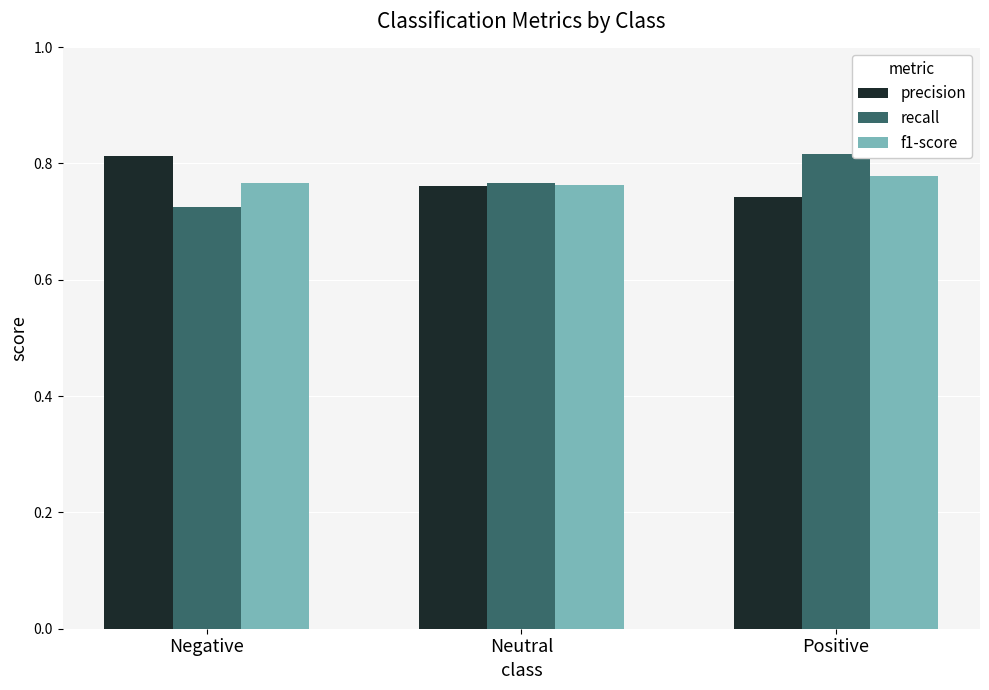

True or false: recall has a value of 1.1 at Positive.

False